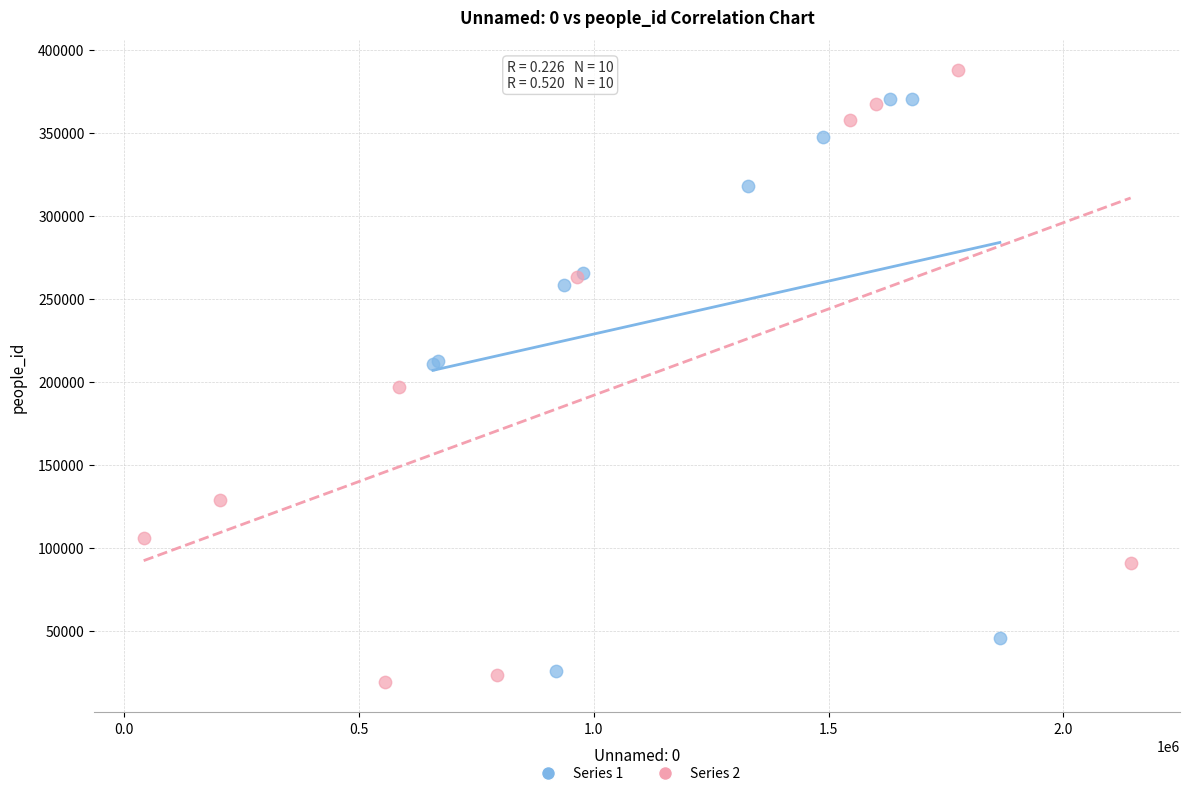

What are all the series names shown in the legend?

Series 1, Series 2